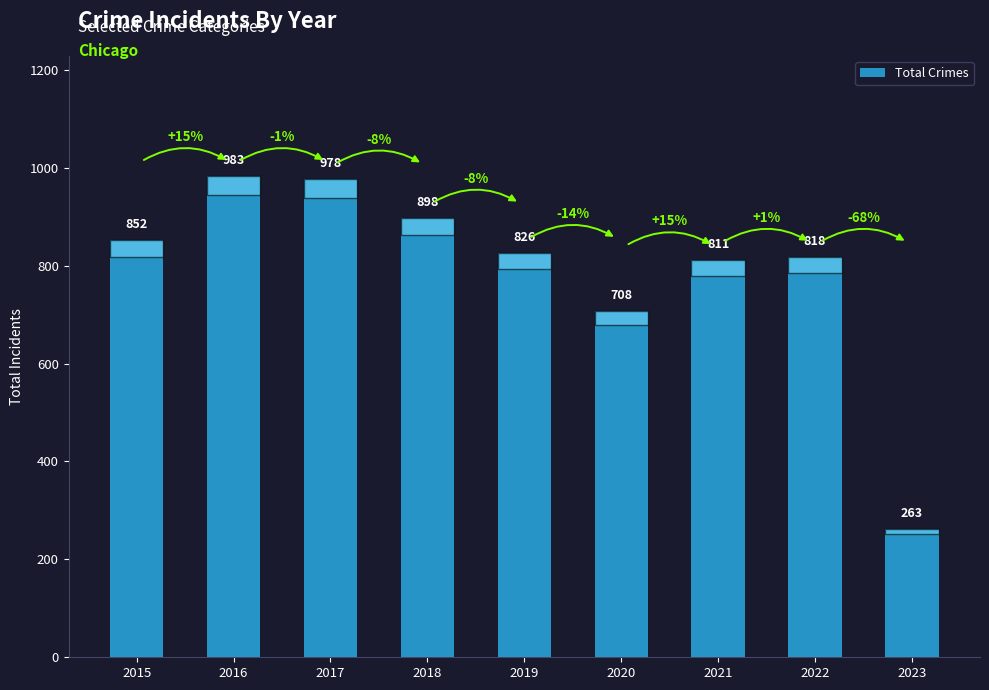

What is the minimum value shown in the chart?

263